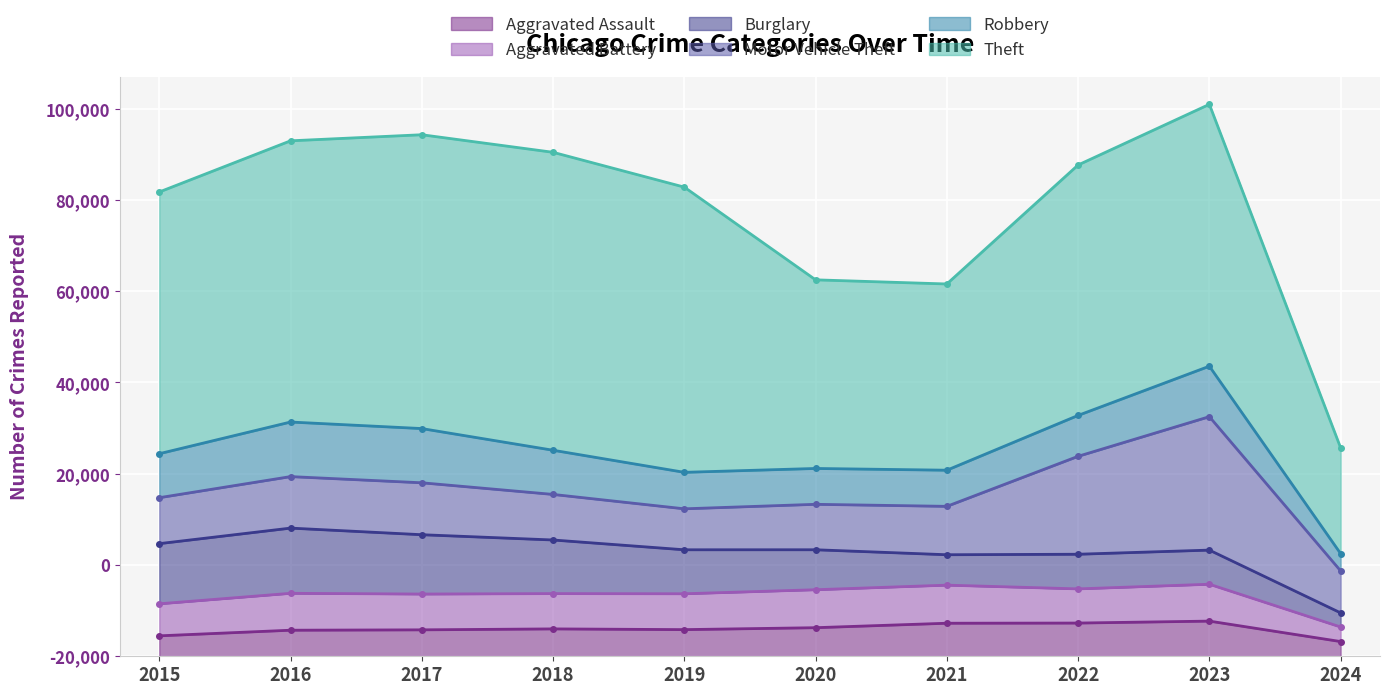

At which label does Aggravated Assault reach its peak?

2023